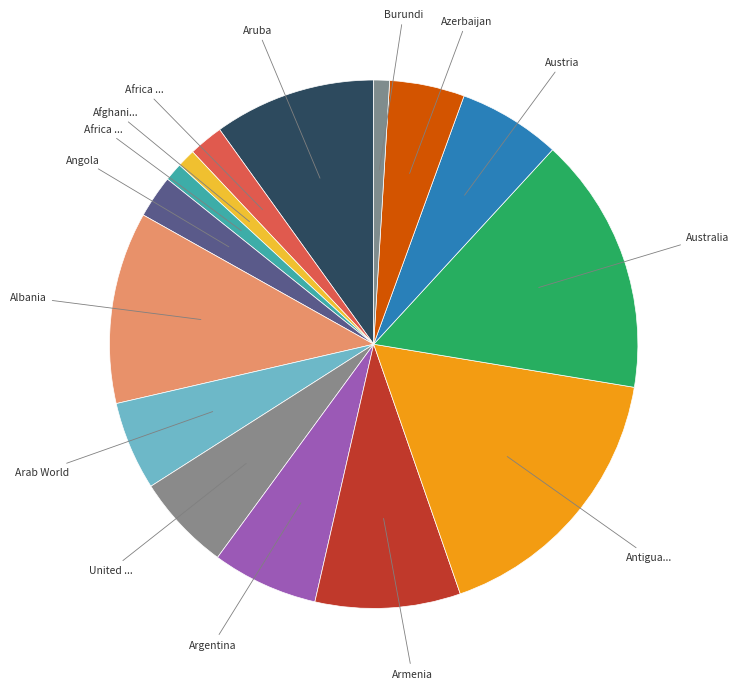

Rank the categories by value from highest to lowest.

Antigua and Barbuda, Australia, Albania, Aruba, Armenia, Argentina, Austria, United Arab Emirates, Arab World, Azerbaijan, Angola, Africa Eastern and Southern, Afghanistan, Africa Western and Central, Burundi